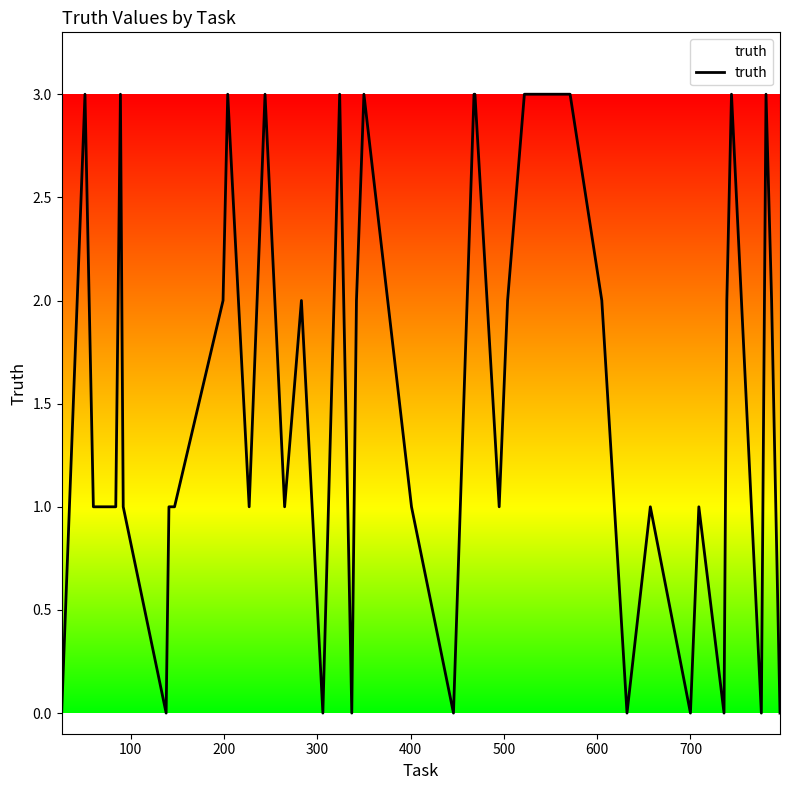

What is the difference between the maximum and minimum values?

3